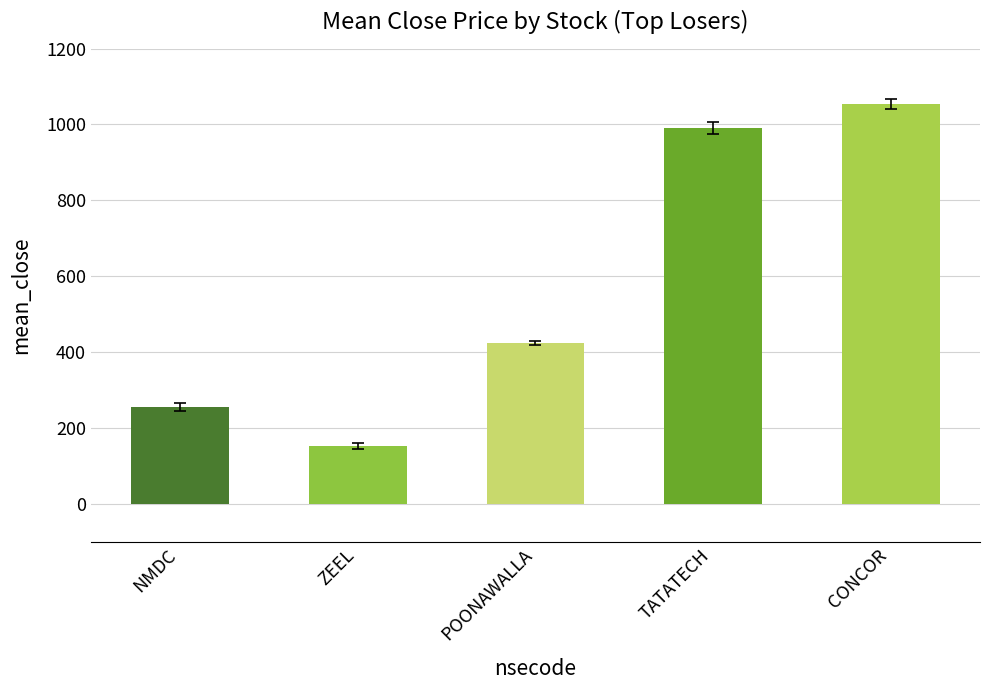

The chart shows a value of 1622.0 at TATATECH. True or false?

False